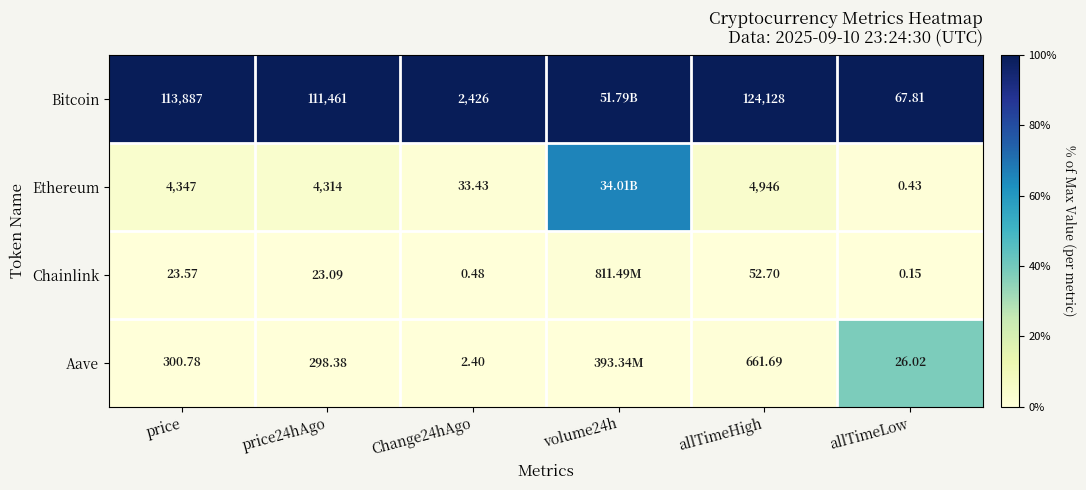

The value of Ethereum at price is 0.0. True or false?

False